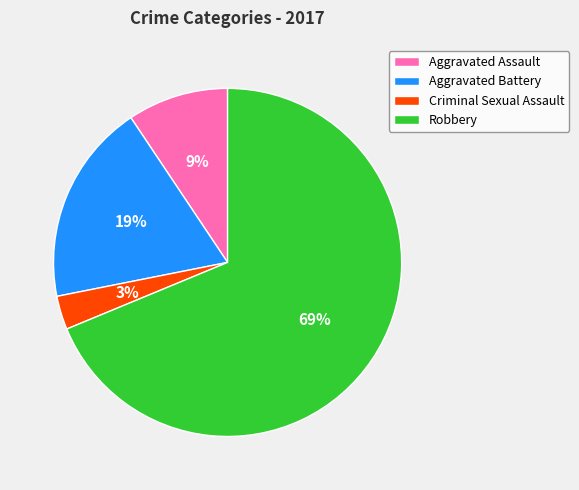

Combined, do Criminal Sexual Assault and Aggravated Battery account for over 50%?

No